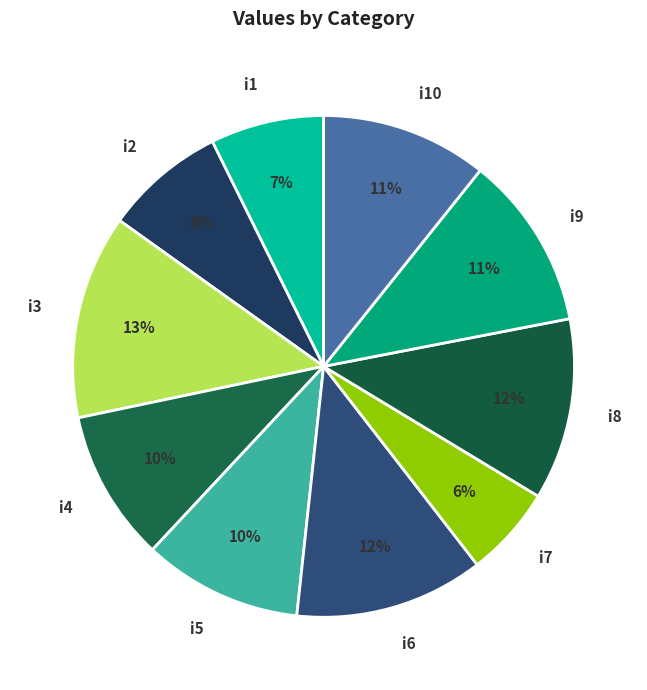

Does i6 represent more than half of the total?

No